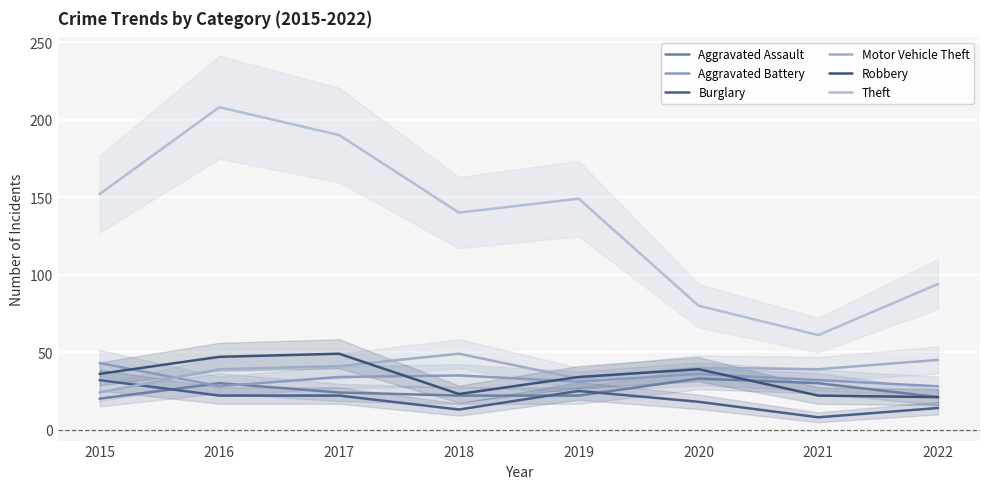

What is the difference between the second highest and minimum values in the Aggravated Assault series?

10